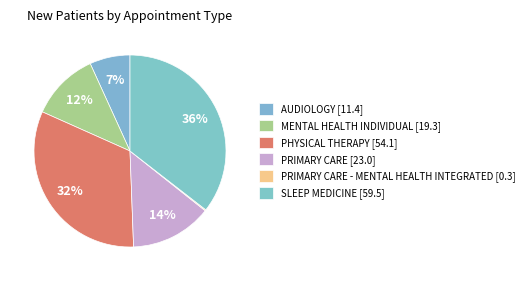

To the nearest percent, what is the difference between the largest and smallest slice percentages?

35%